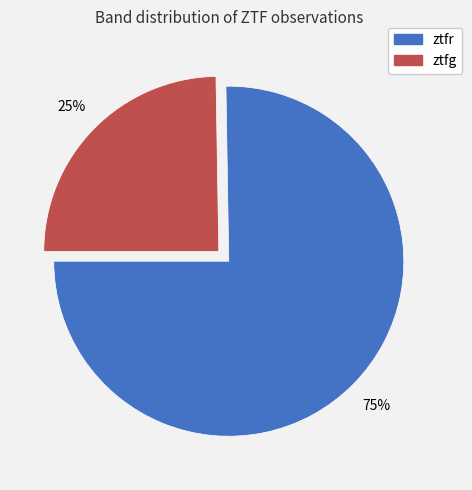

Is the sum of ztfr and ztfg greater than half?

Yes